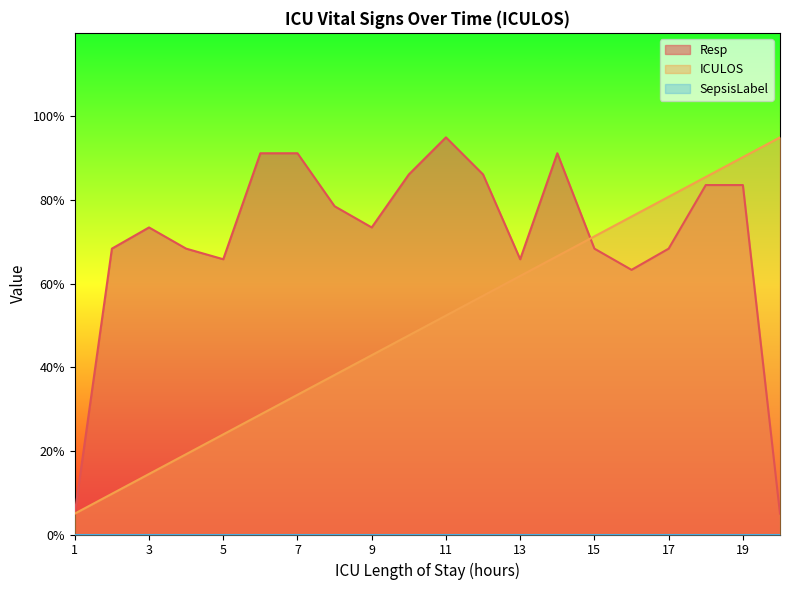

Reading right to left, transcribe all the data shown in this chart.

ICULOS: 20=95.0	19=90.3	18=85.5	17=80.8	16=76.1	15=71.3	14=66.6	13=61.8	12=57.1	11=52.4	10=47.6	9=42.9	8=38.2	7=33.4	6=28.7	5=23.9	4=19.2	3=14.5	2=9.7	1=5.0
Resp: 20=5.0	19=83.6	18=83.6	17=68.4	16=63.3	15=68.4	14=91.2	13=65.8	12=86.1	11=95.0	10=86.1	9=73.5	8=78.5	7=91.2	6=91.2	5=65.8	4=68.4	3=73.5	2=68.4	1=5.0